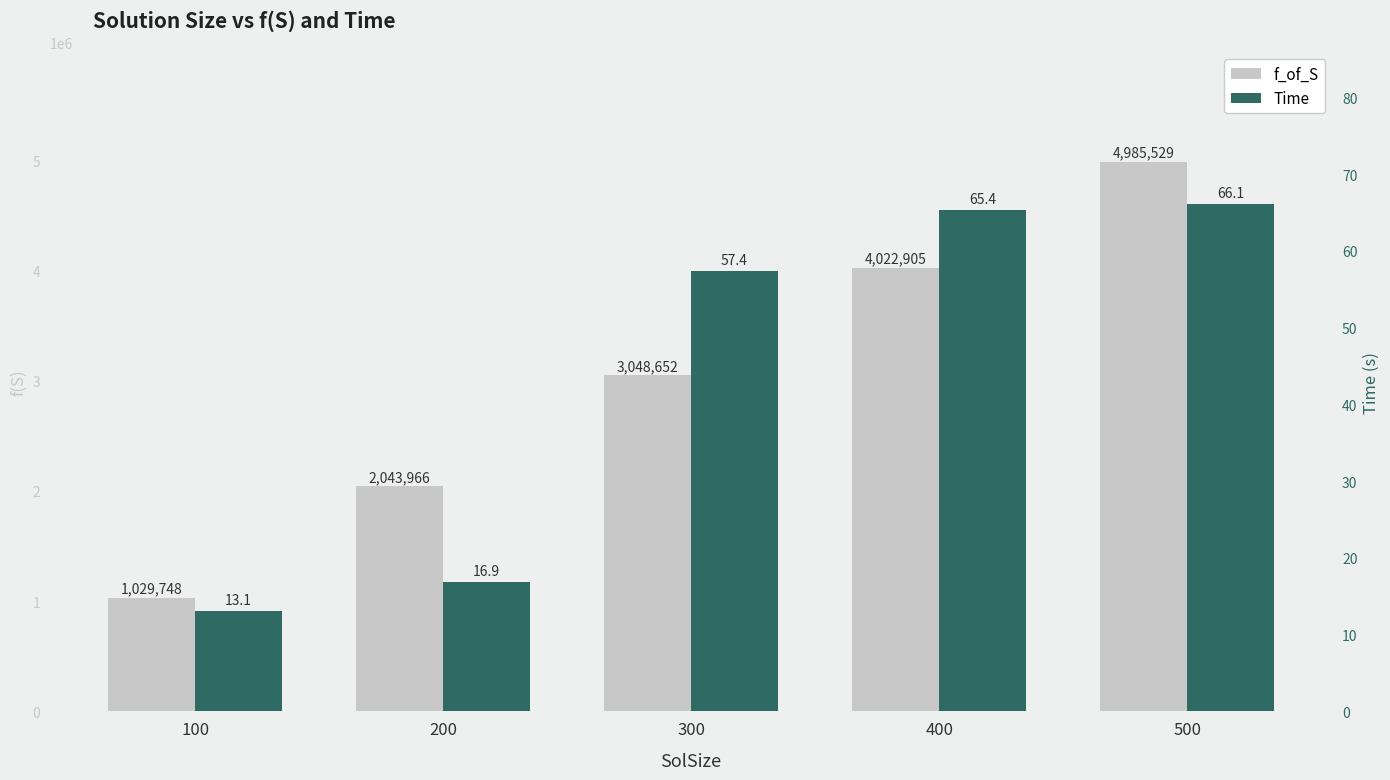

What is the total value across all series at 400?

4022970.4